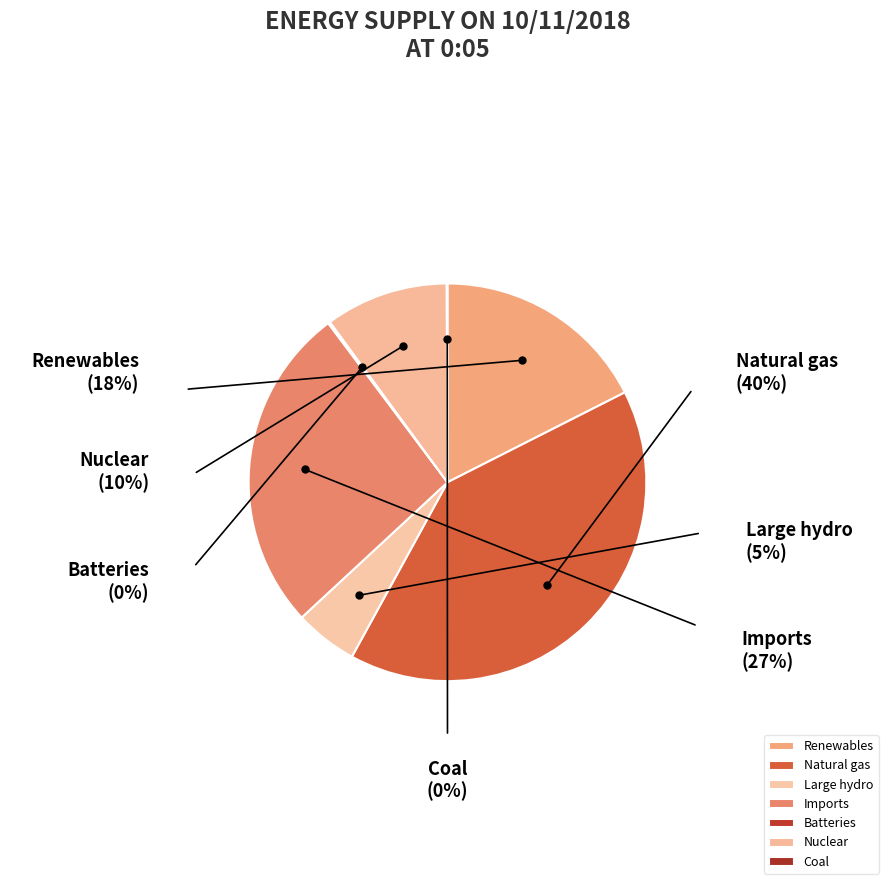

Which category has the biggest portion of the pie?

Natural gas